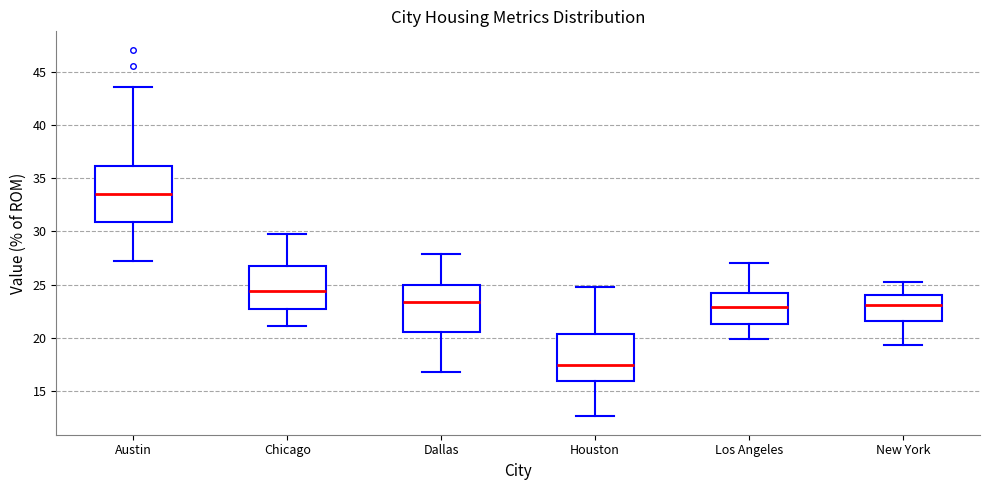

Where is the lower edge of the box for Austin on the y-axis? The values are not printed on the chart, so give them approximately, as read against the axis.

31.0